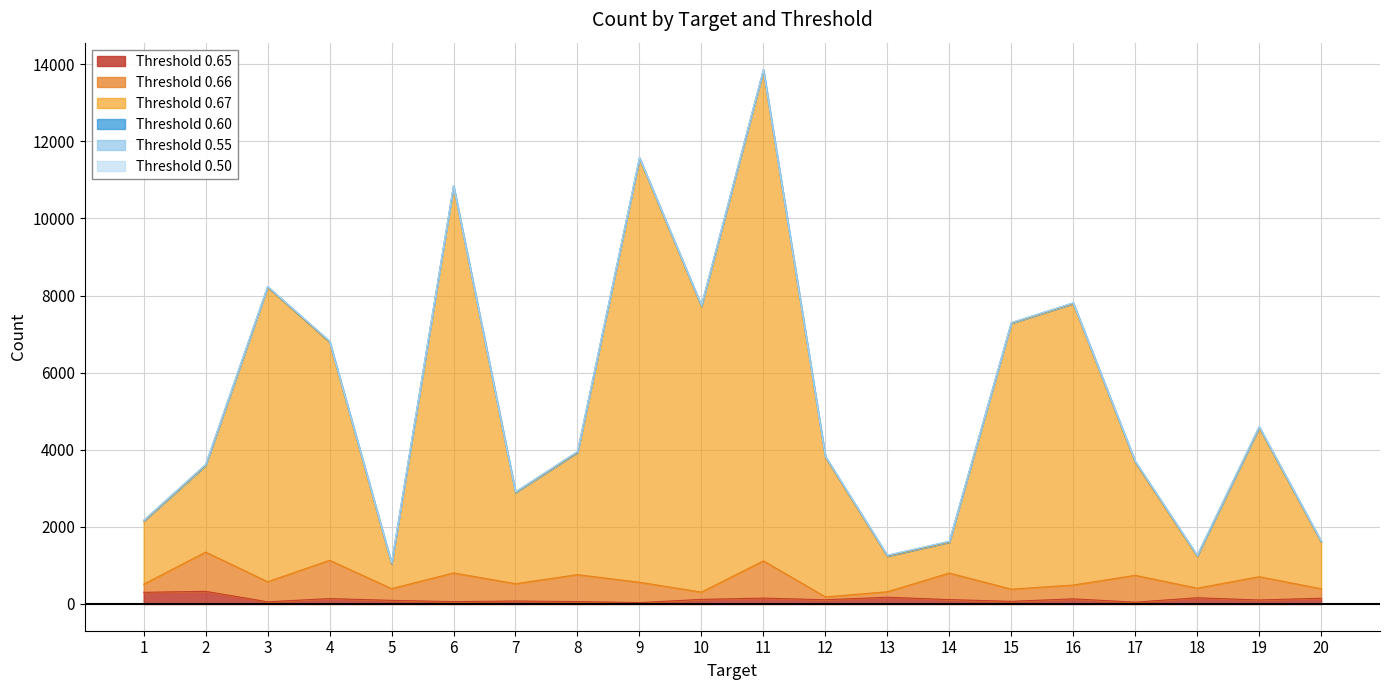

At which label does 0.65 first exceed 114?

1